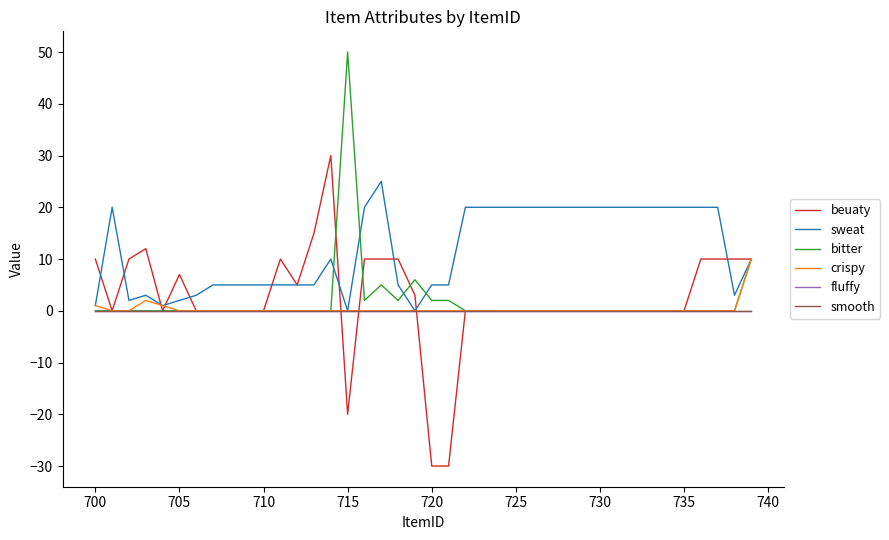

Is this an area chart (filled region under the line)?

No